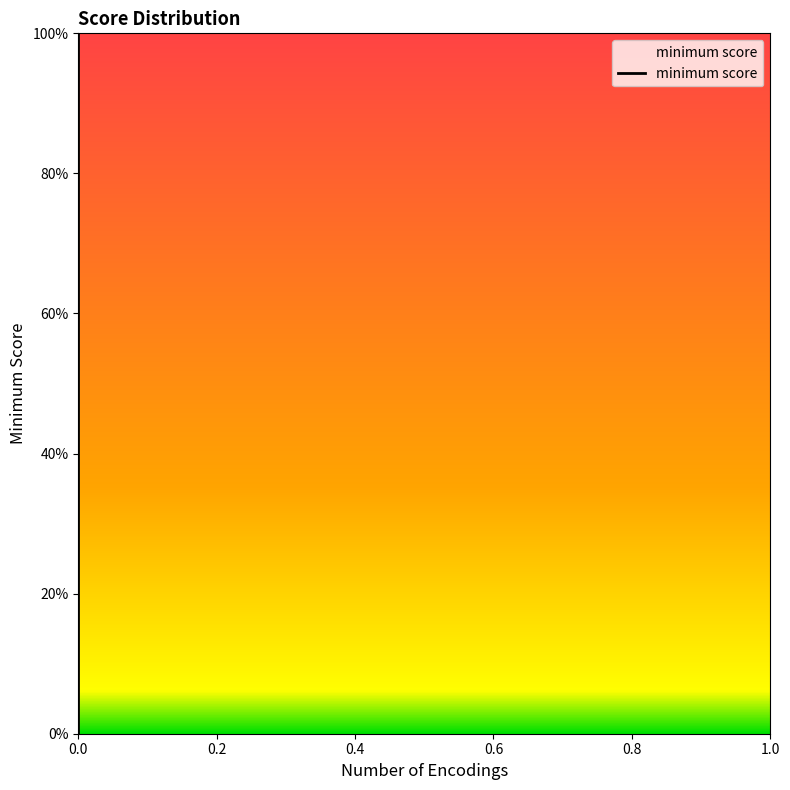

The value at 0.0 is 111.8. True or false?

False